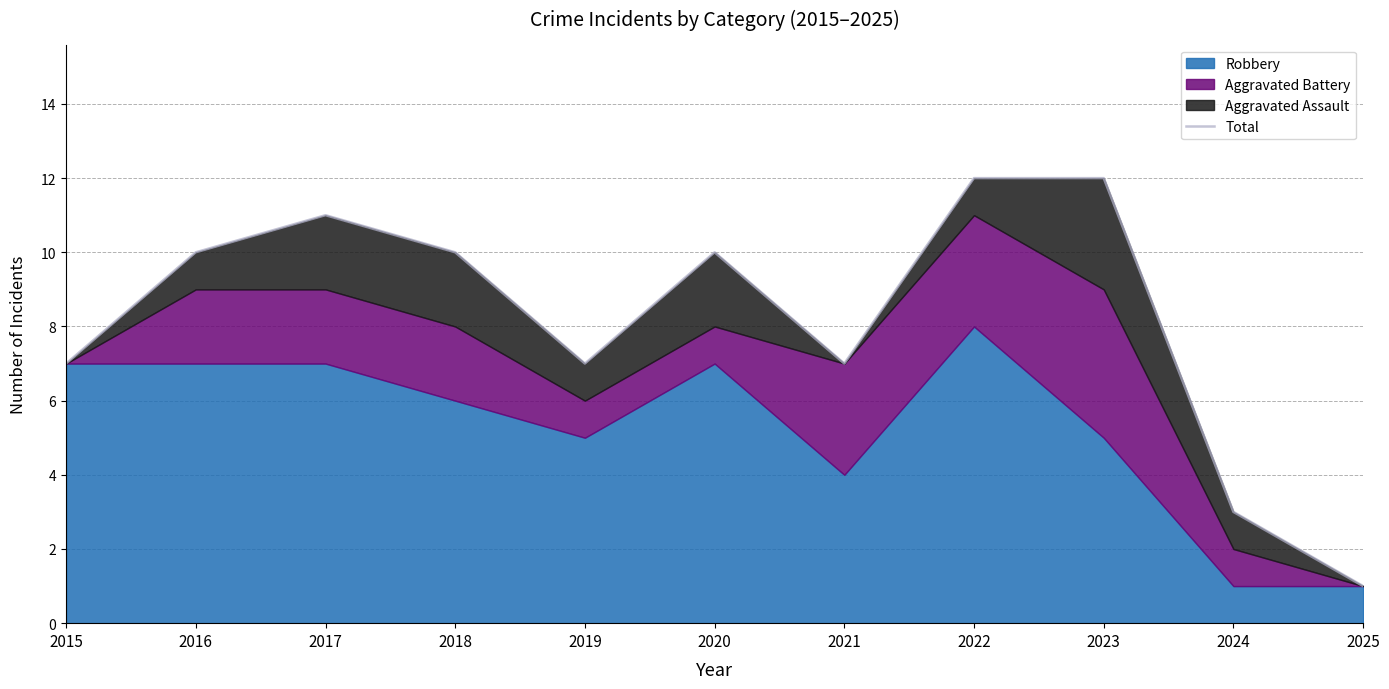

At which label does the data first exceed 10?

2017